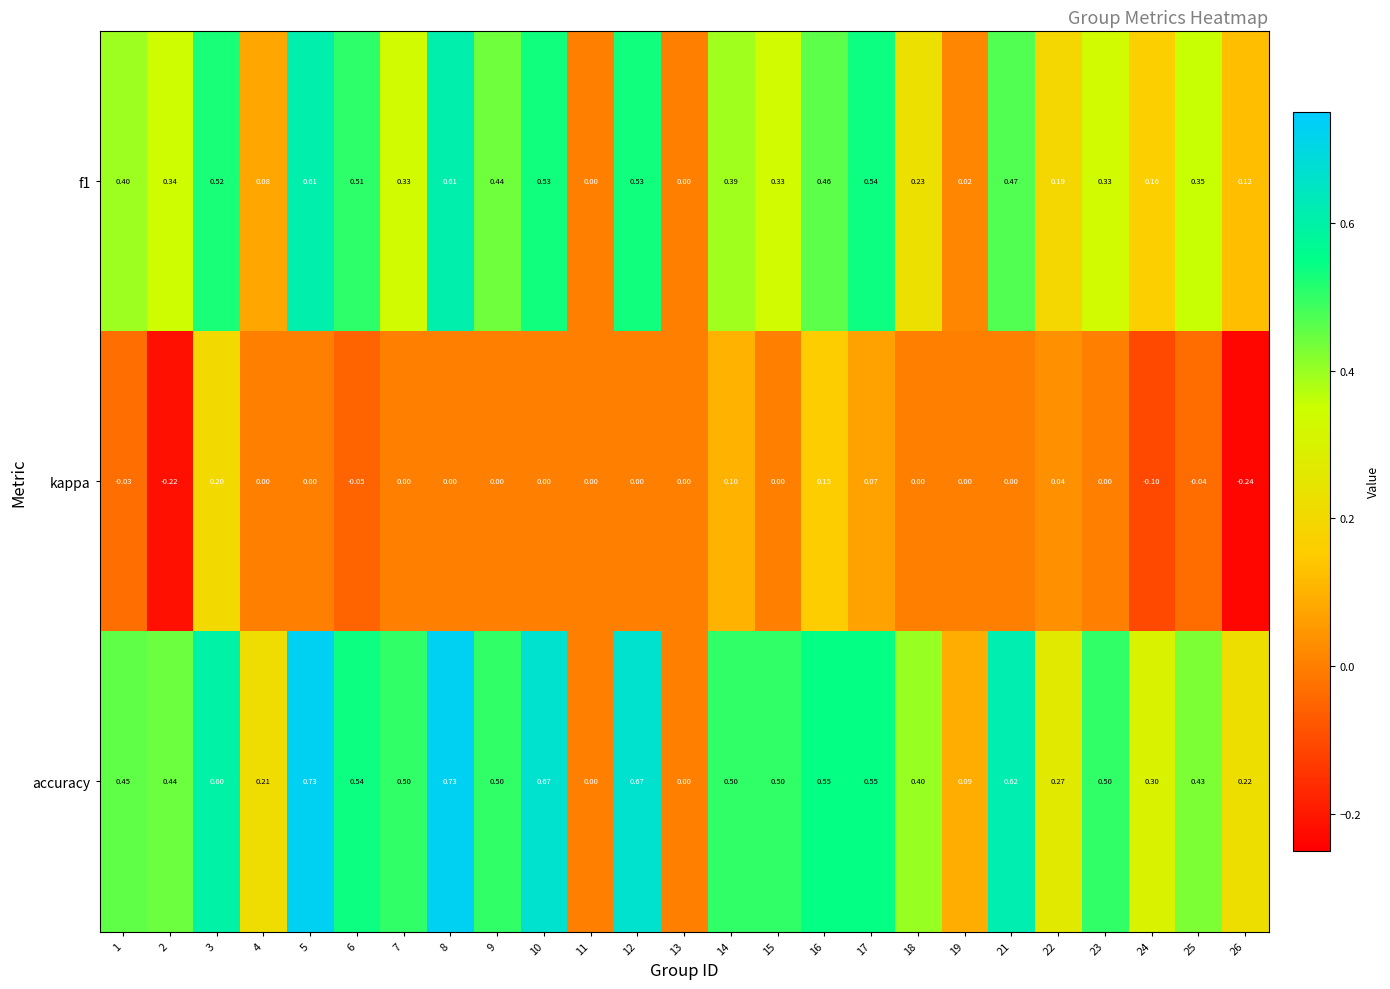

Which series has the largest range (max minus min)?

accuracy